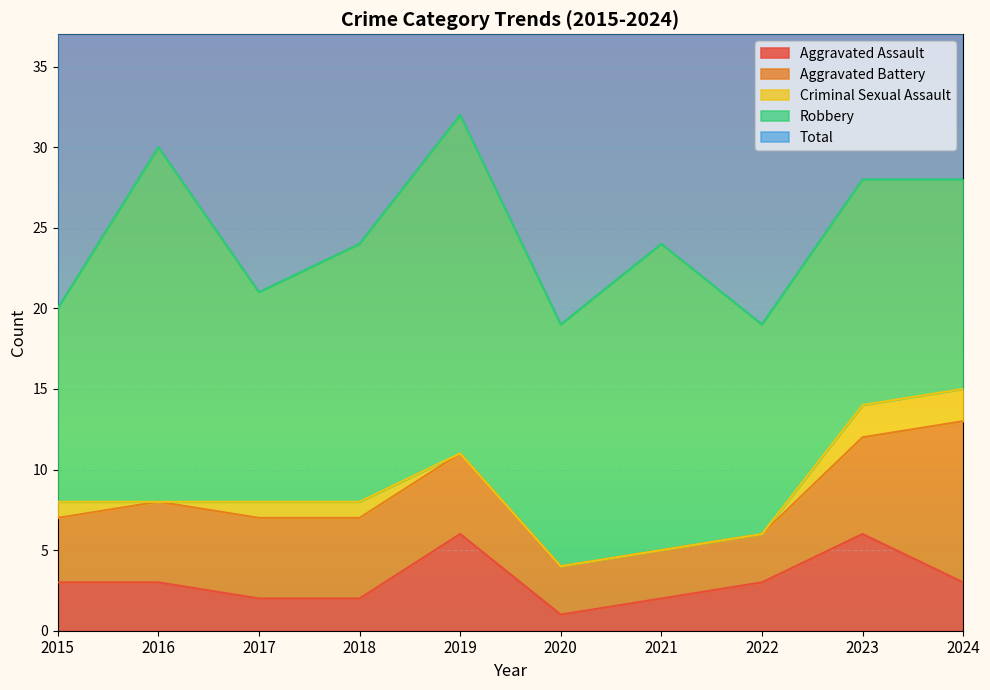

True or false: Total has a value of 24 at 2021.

True